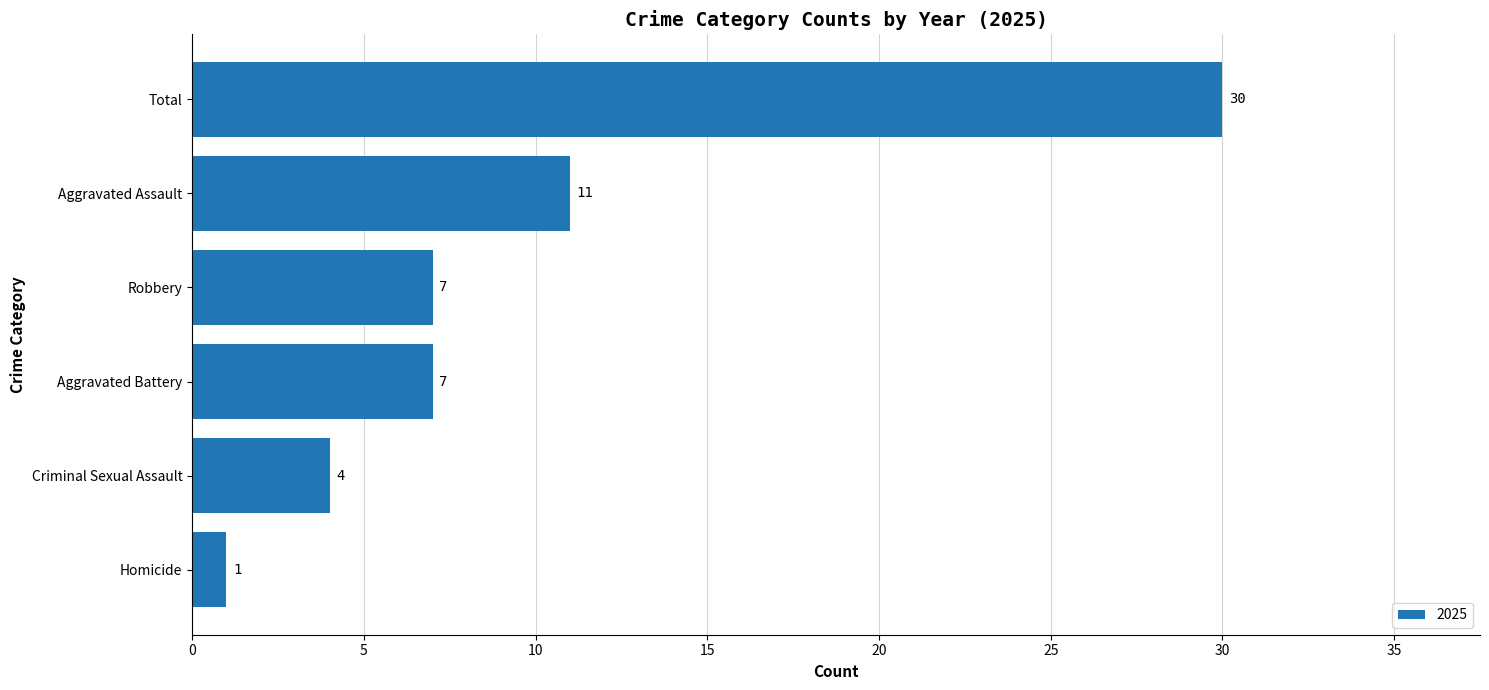

Count the number of categories in the chart.

6